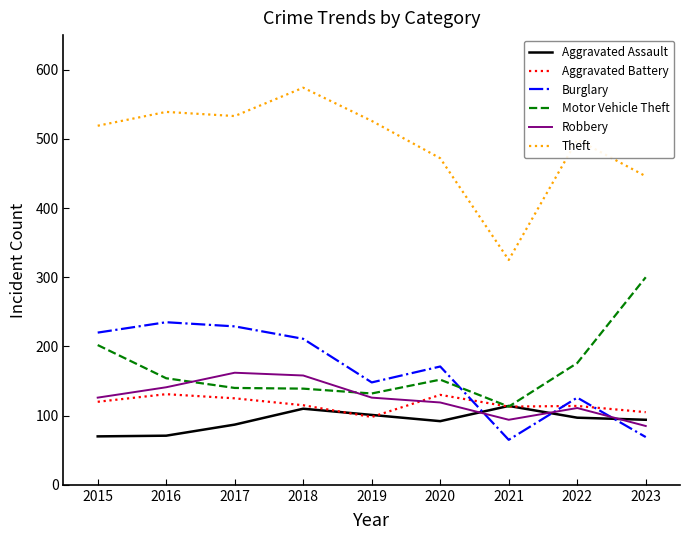

How many values in the Aggravated Battery series are below 115?

4